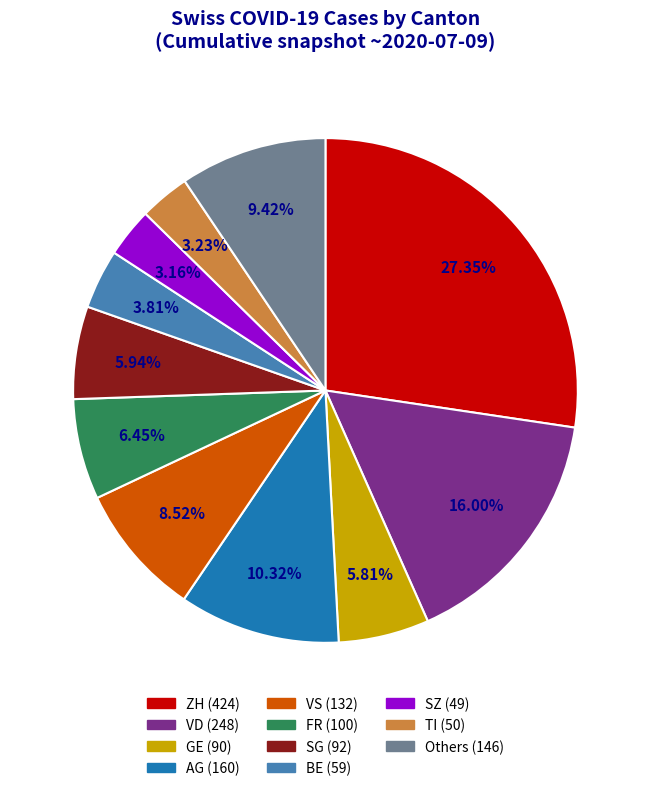

Is there any slice that represents more than half of the pie?

No